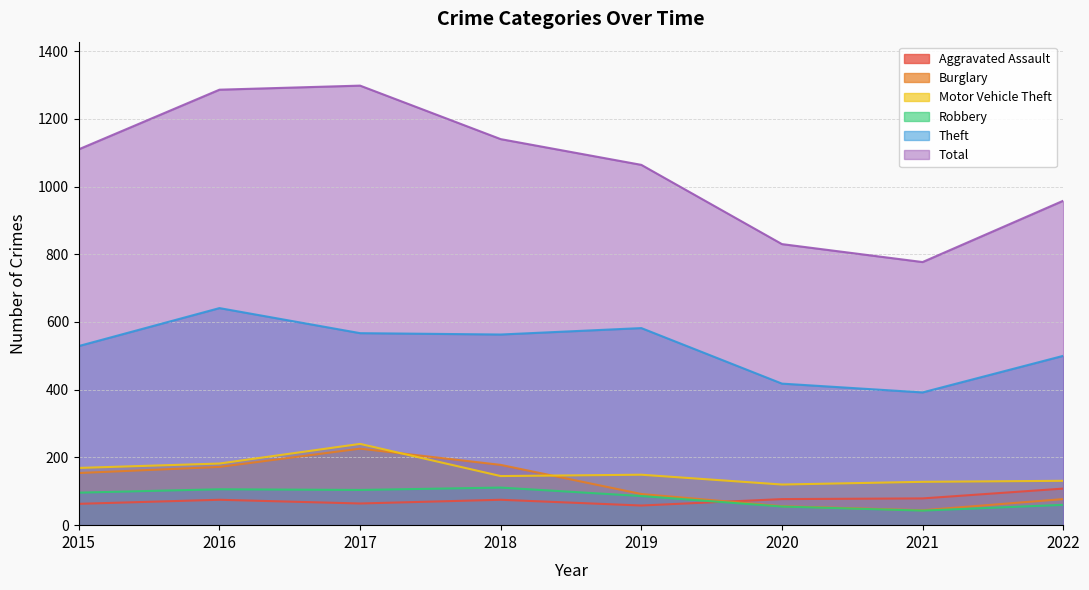

At which label does Robbery first exceed 96?

2016